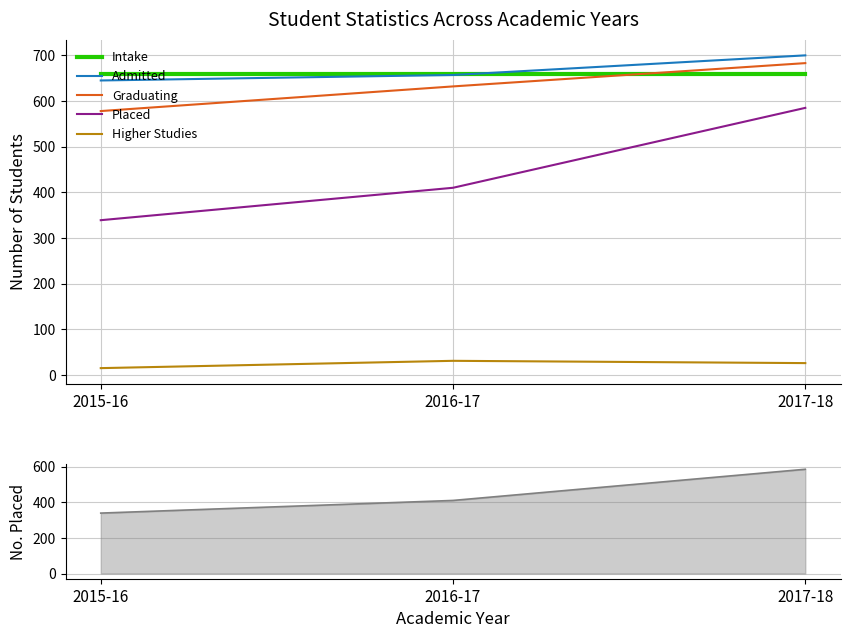

What is the difference between the Higher Studies values at 2017-18 and 2015-16?

11